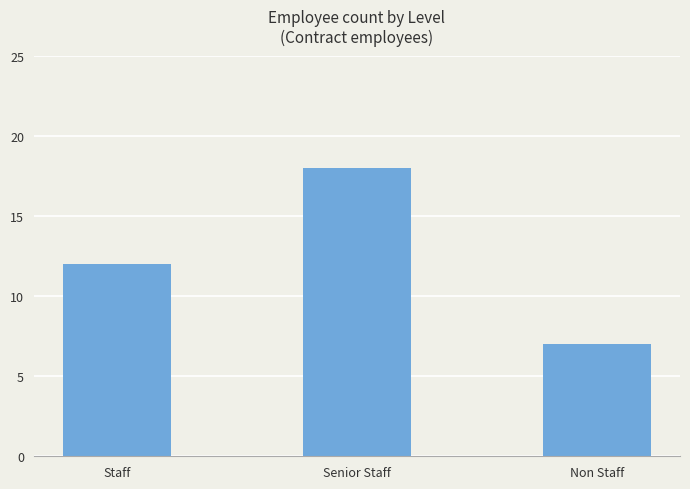

What is the approximate value at Non Staff, to the nearest 5?

5